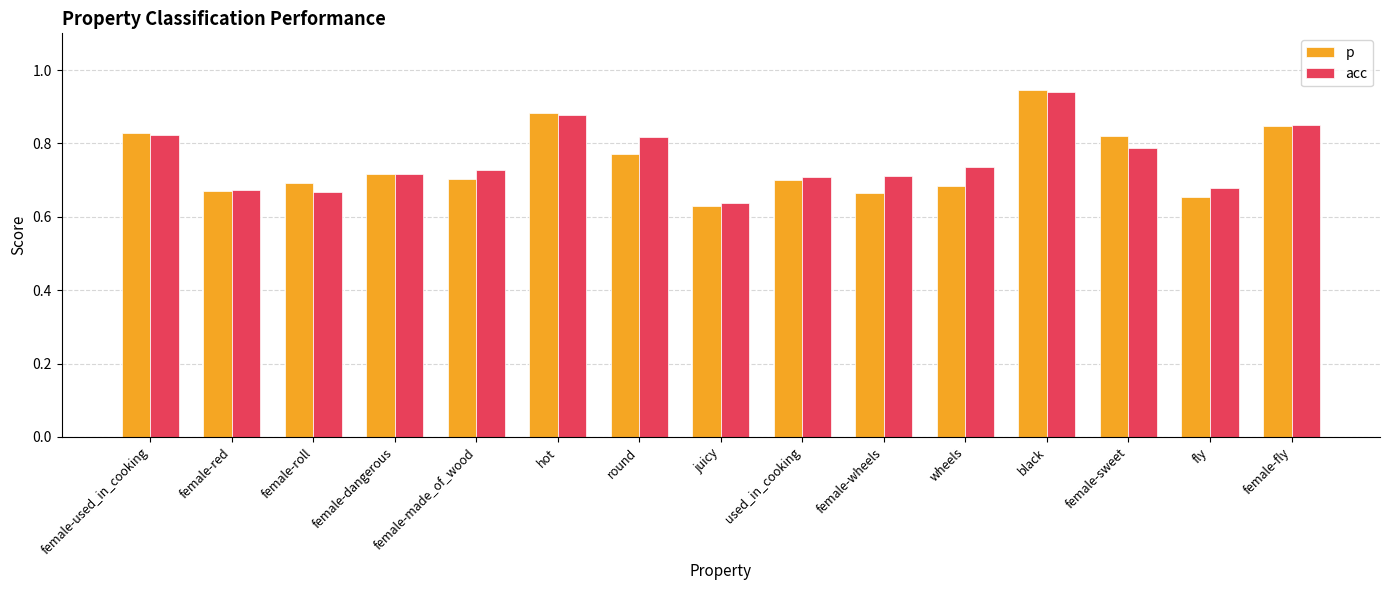

What are all the series names shown in the legend?

p, acc